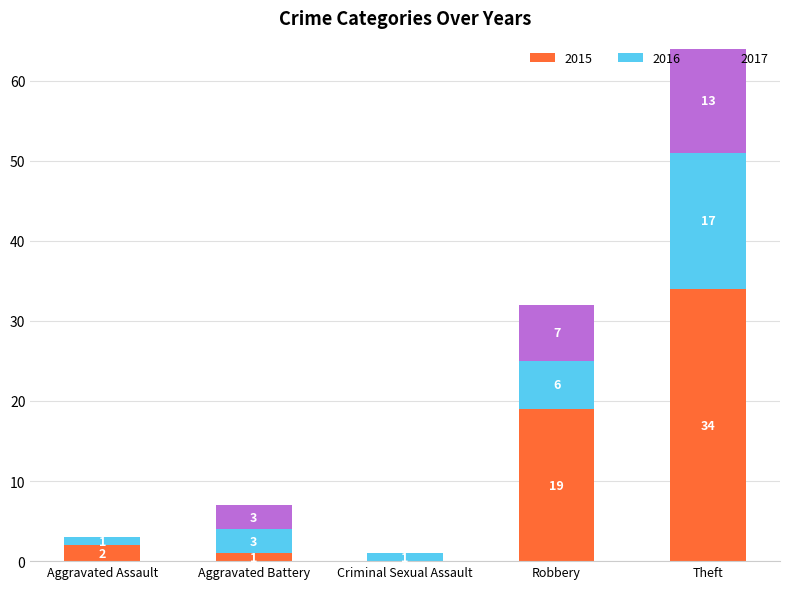

What is the total value across all series at Aggravated Battery?

7